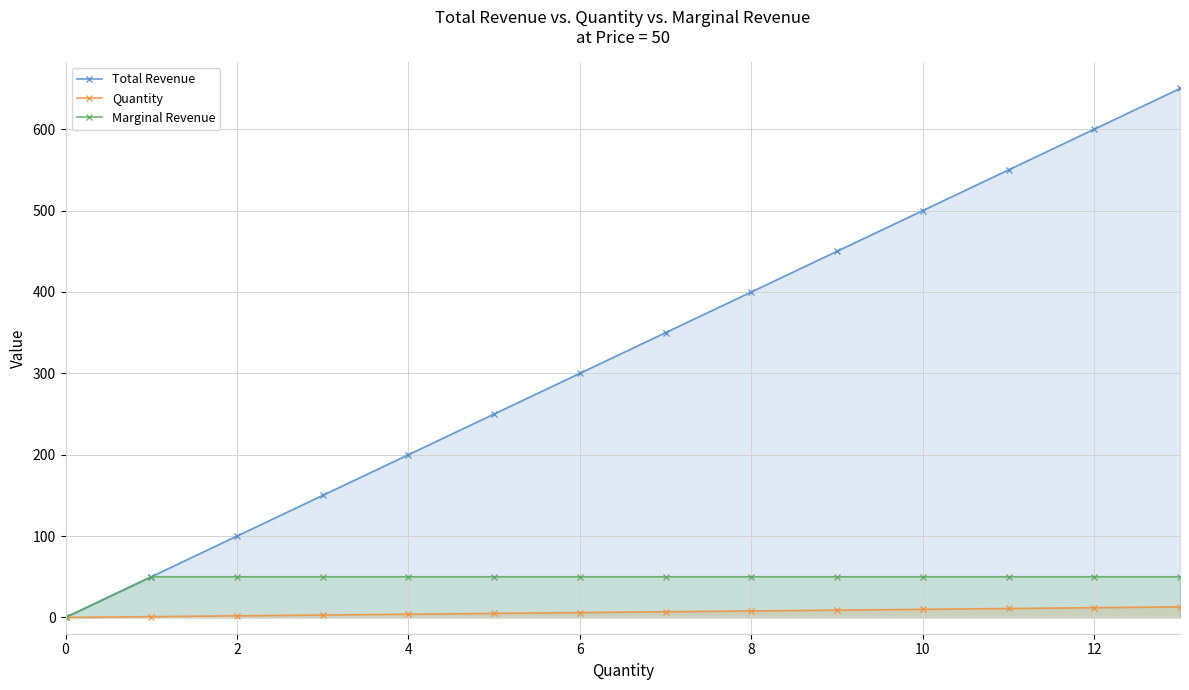

Is the value of Marginal Revenue at 2 greater than the value of Total Revenue at 6?

No